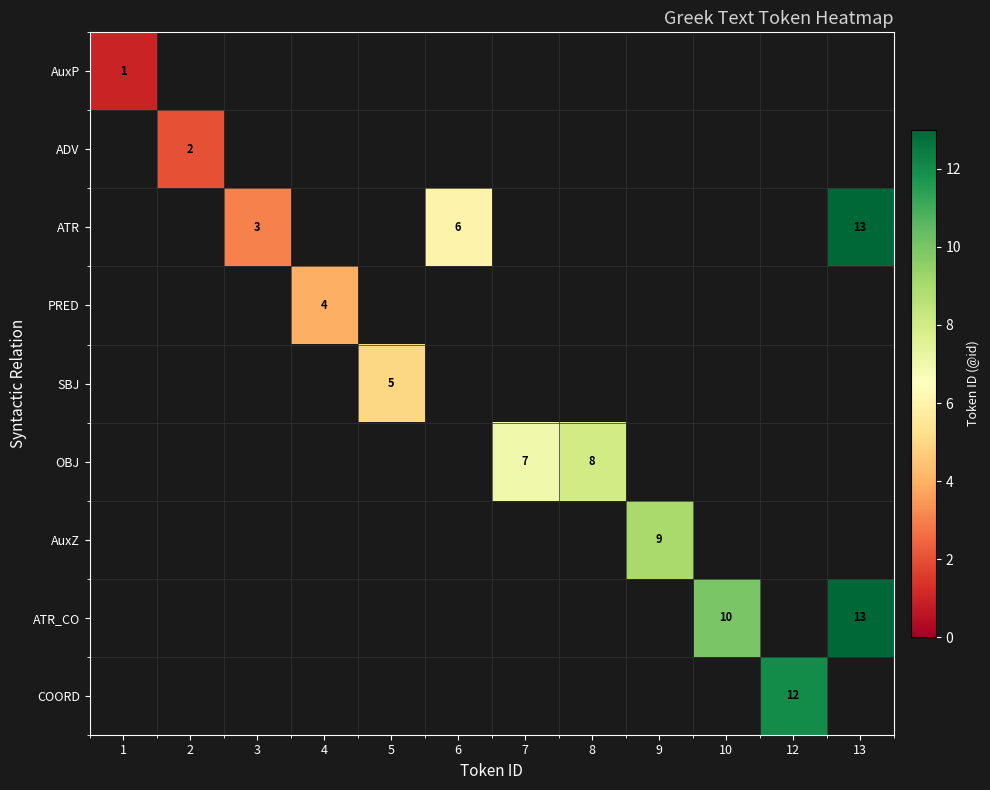

Which category has the highest value across all series?

13